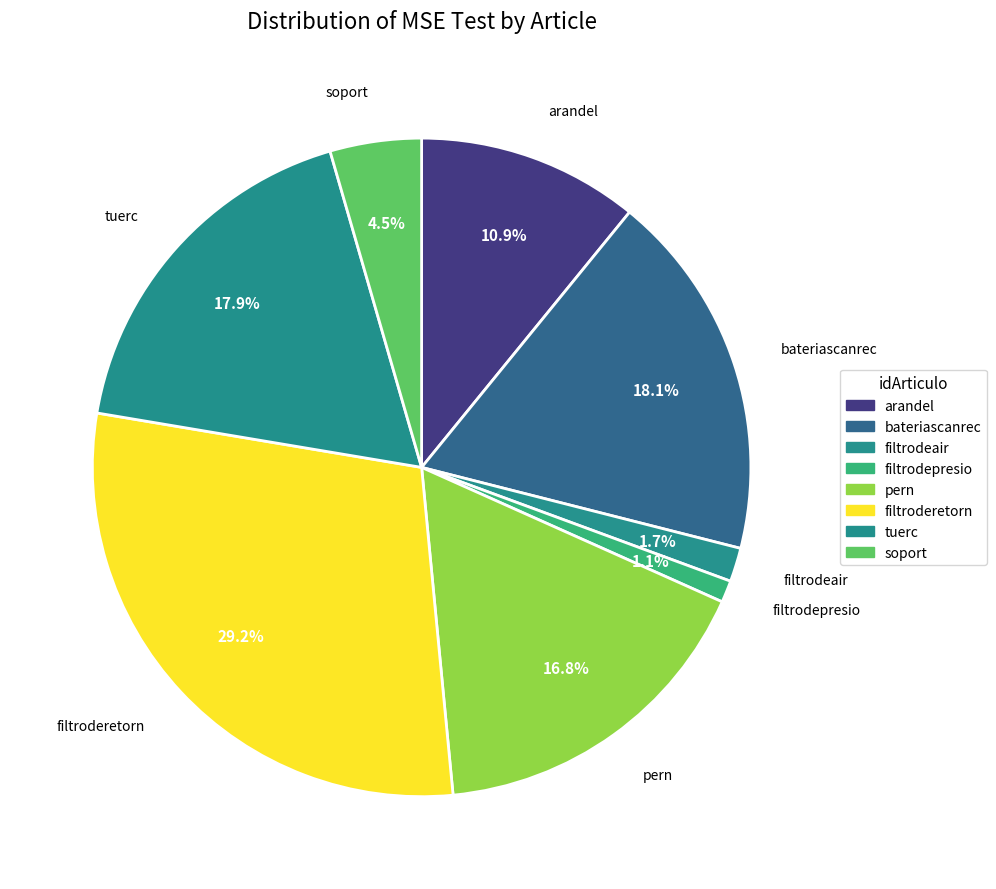

How many slices are in this pie chart?

8